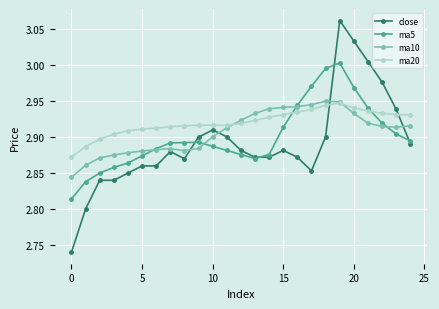

True or false: ma20 has more than 0 points higher than both neighbors.

True